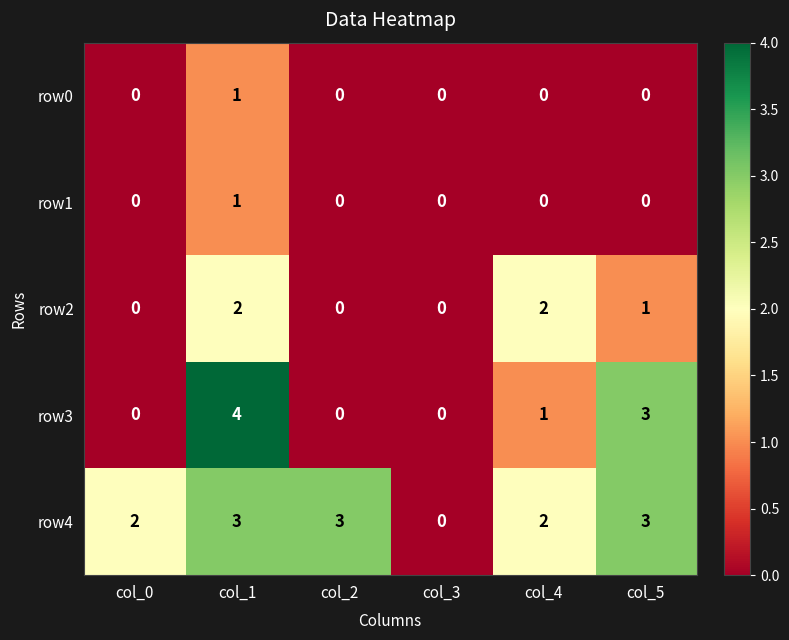

How many distinct data groups are displayed?

5